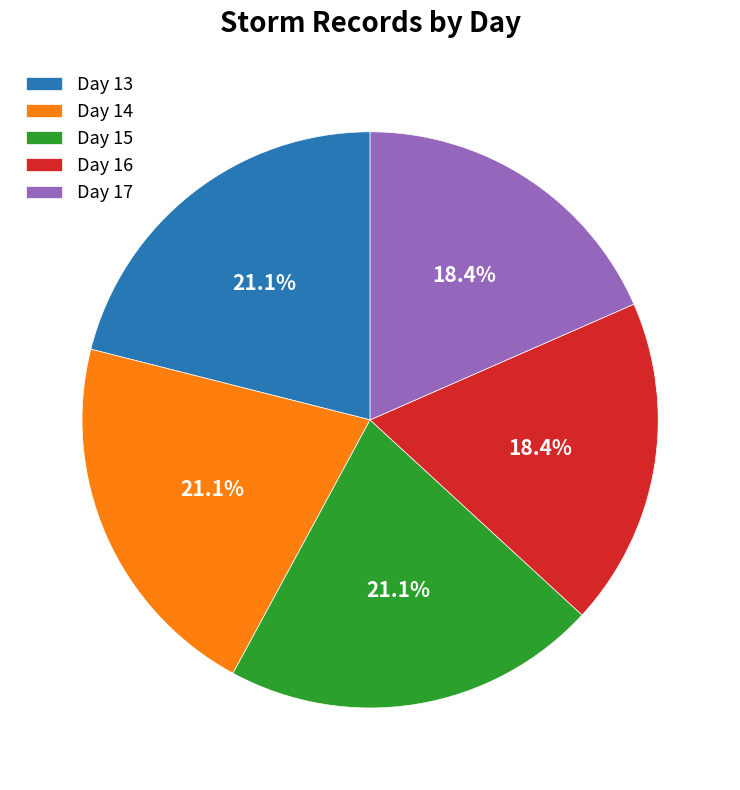

What is the ratio of the value at Day 14 to the value at Day 15?

1.0